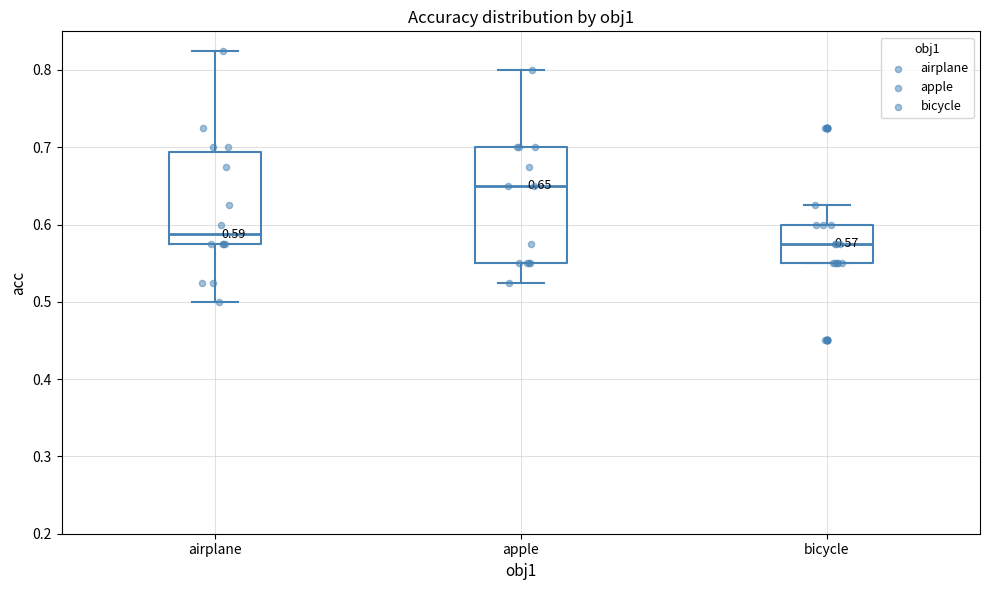

Comparing the boxes themselves (not the whiskers), which one is the tallest?

apple